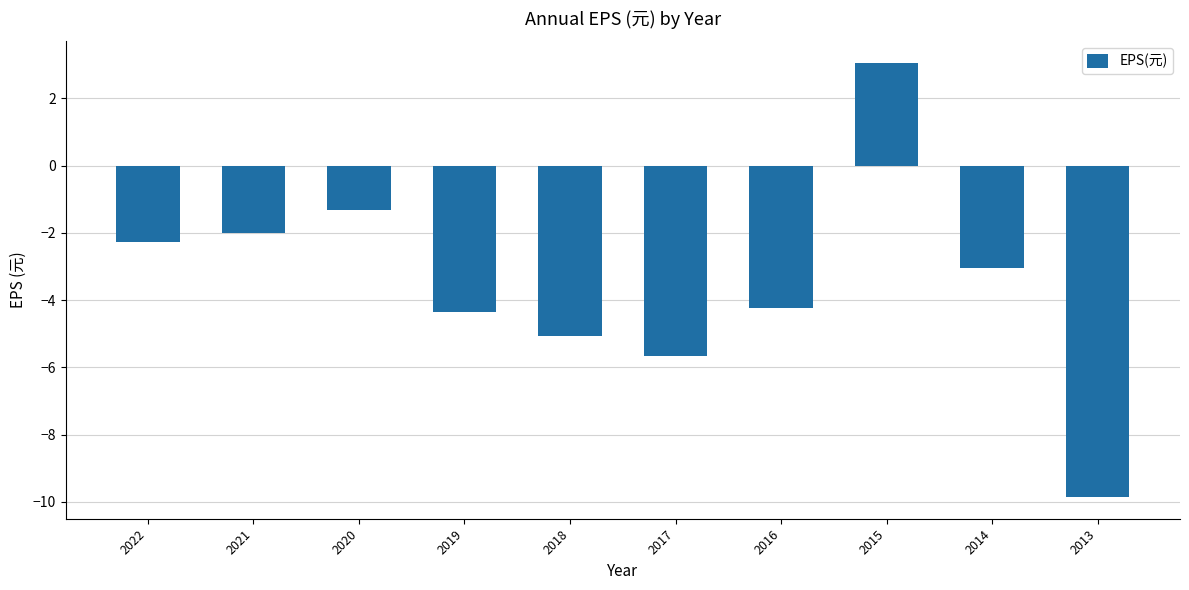

Between 2021 and 2017, which is larger?

2021